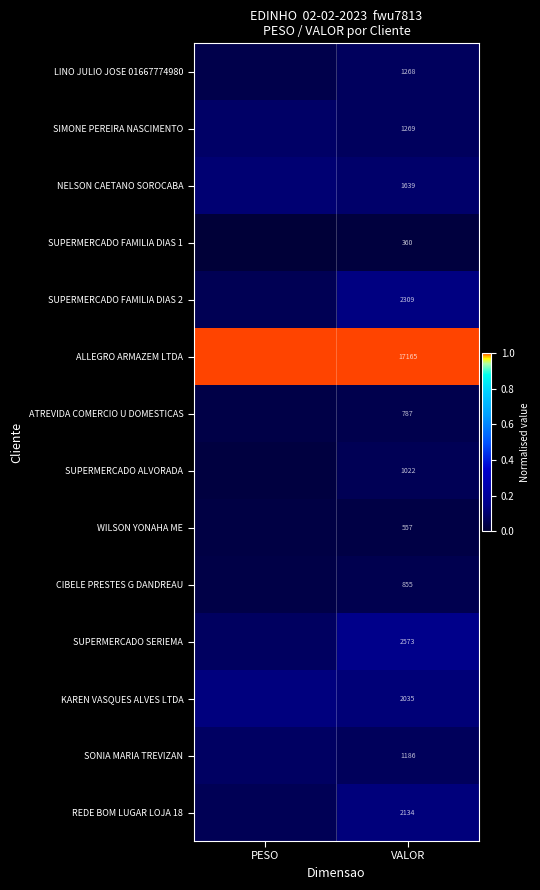

Which has a higher value, PESO or VALOR?

VALOR